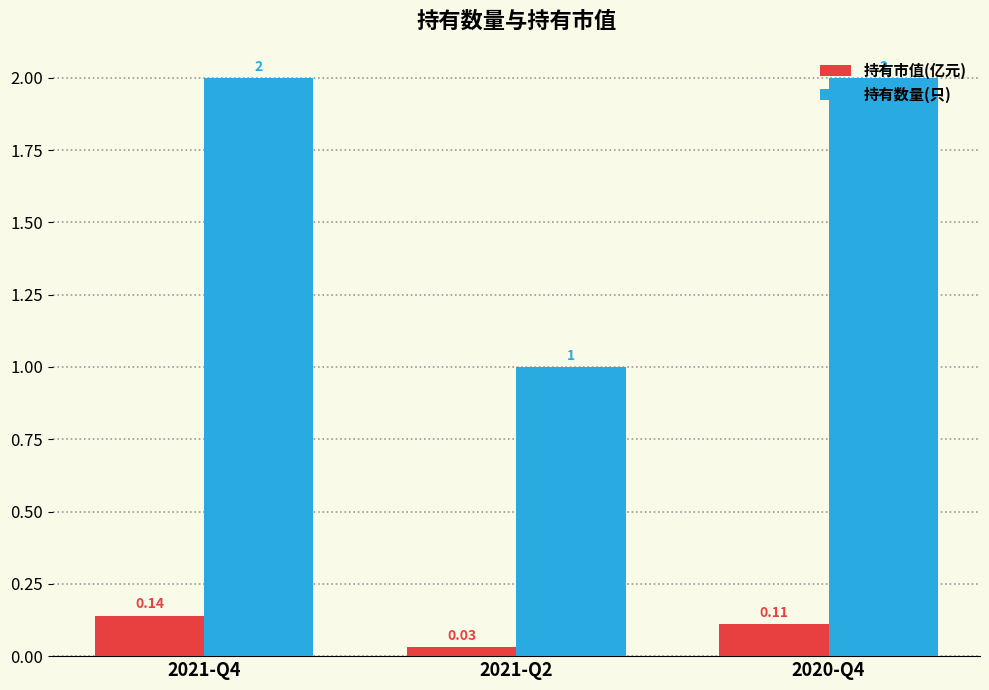

At 2021-Q2, list the series in order from smallest to largest.

持有市值(亿元), 持有数量(只)